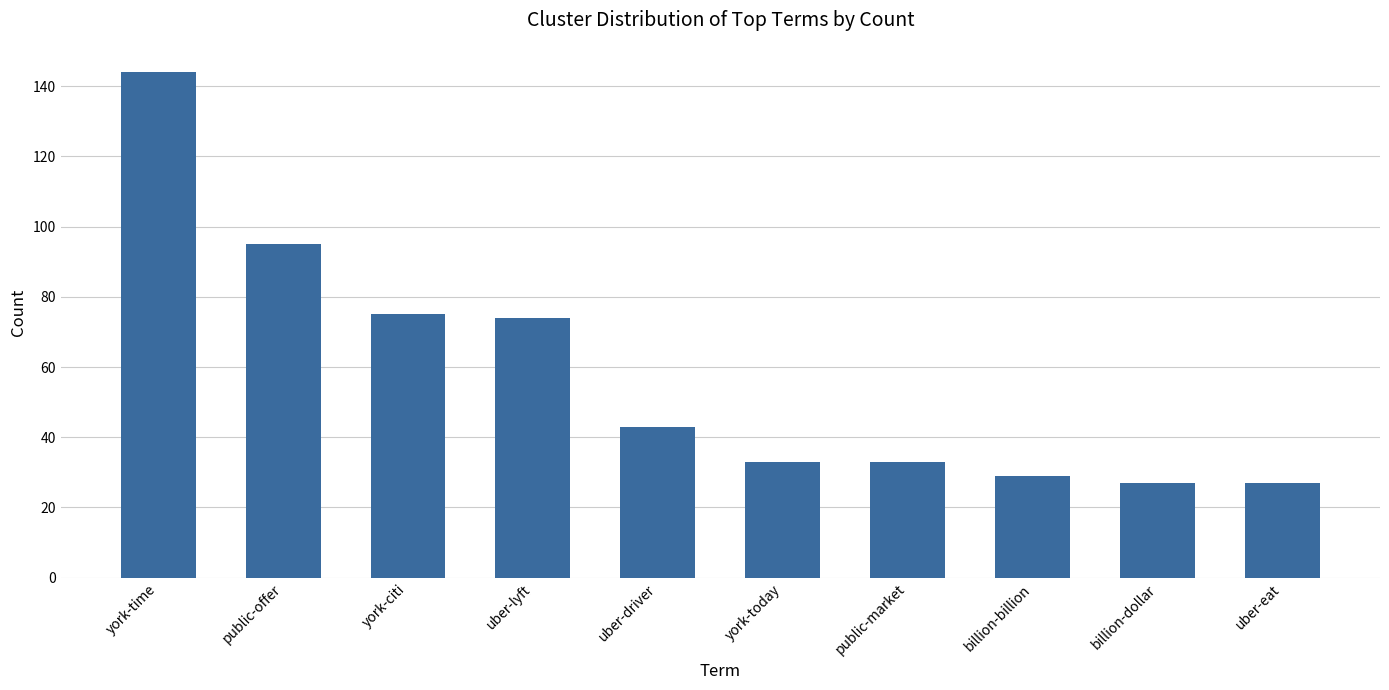

What is the change in value from billion-billion to billion-dollar?

-2